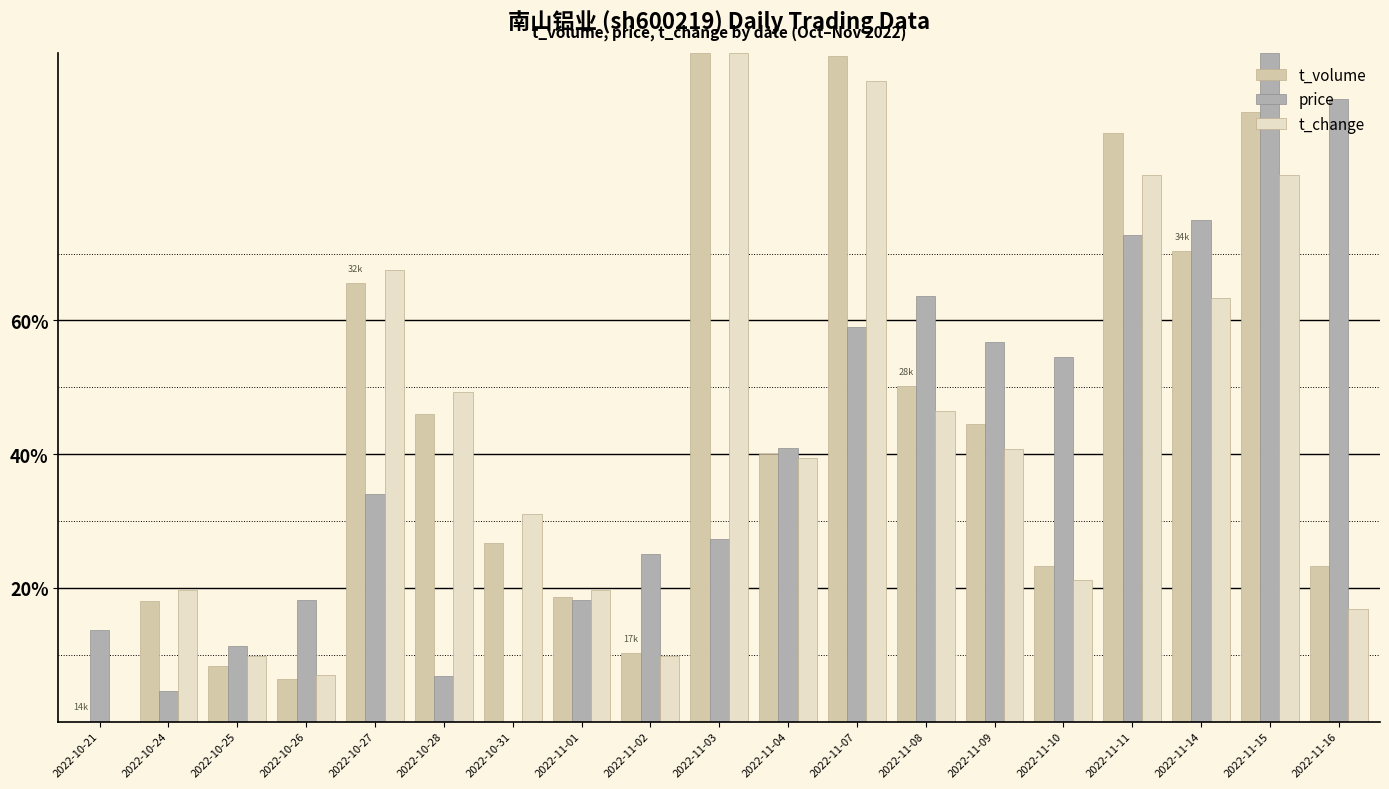

The price series shows 28.8 at 2022-10-26. True or false?

False